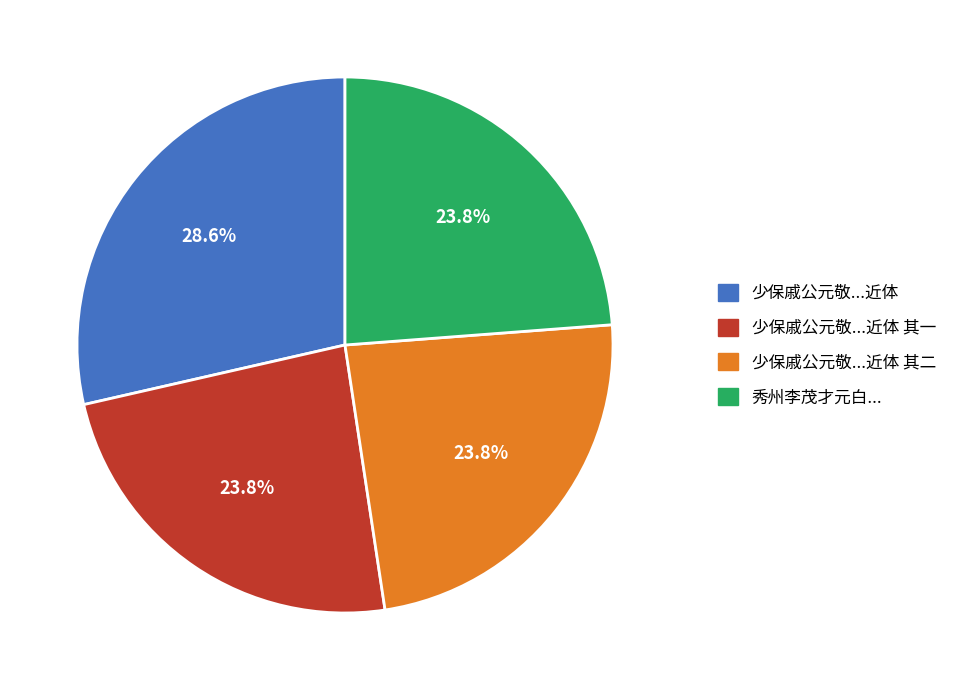

Is there any slice that represents more than half of the pie?

No